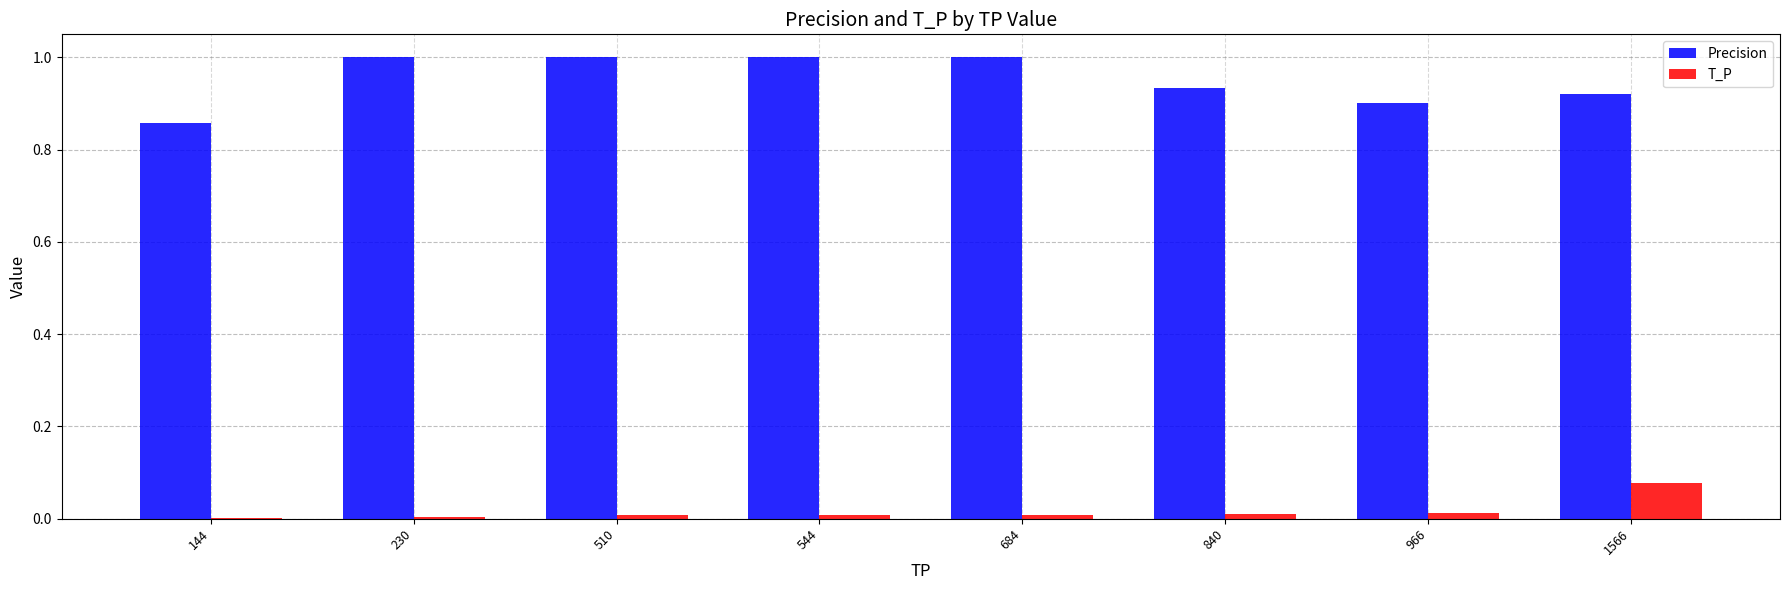

True or false: Precision has a value of 1.6 at 966.

False